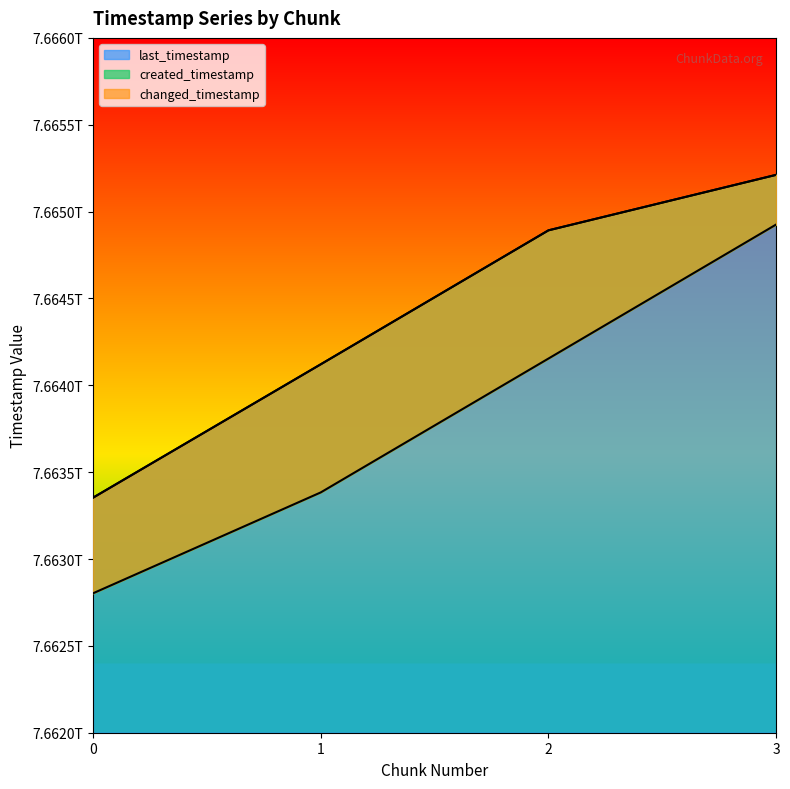

List the series in order of their peak value, lowest first.

created_timestamp, last_timestamp, changed_timestamp